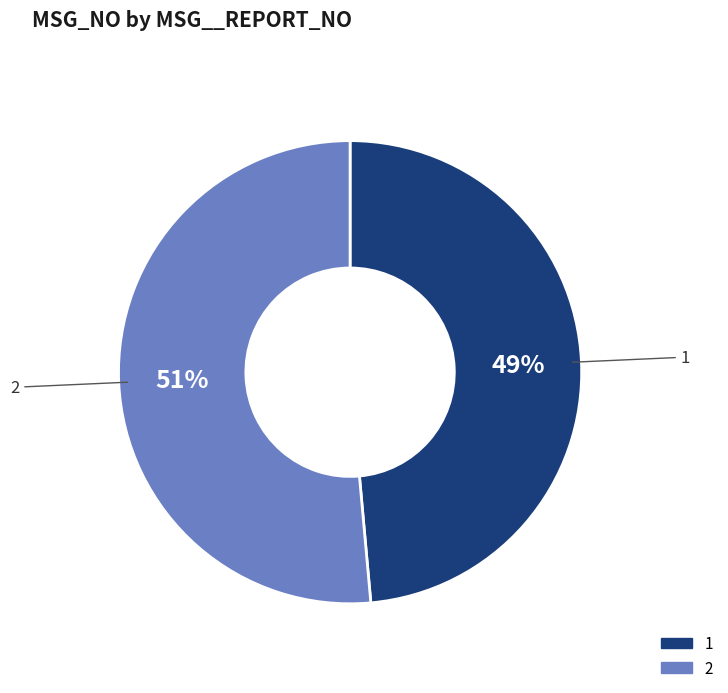

True or false: 1 accounts for 49% of the total.

True